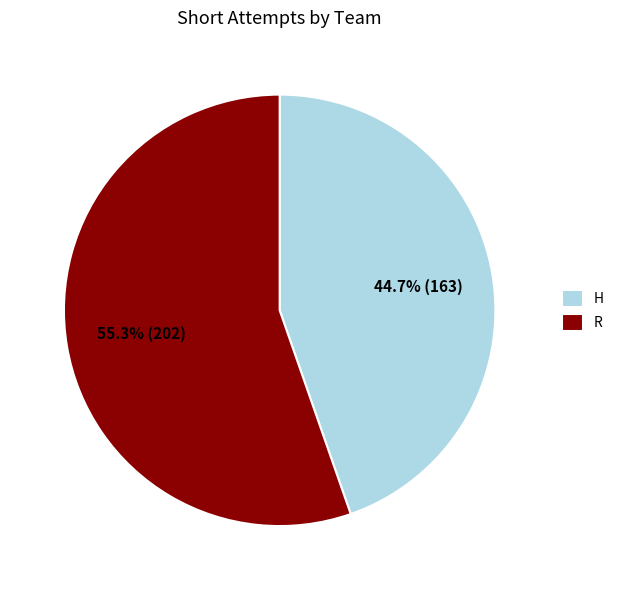

Count the number of slices in the pie.

2